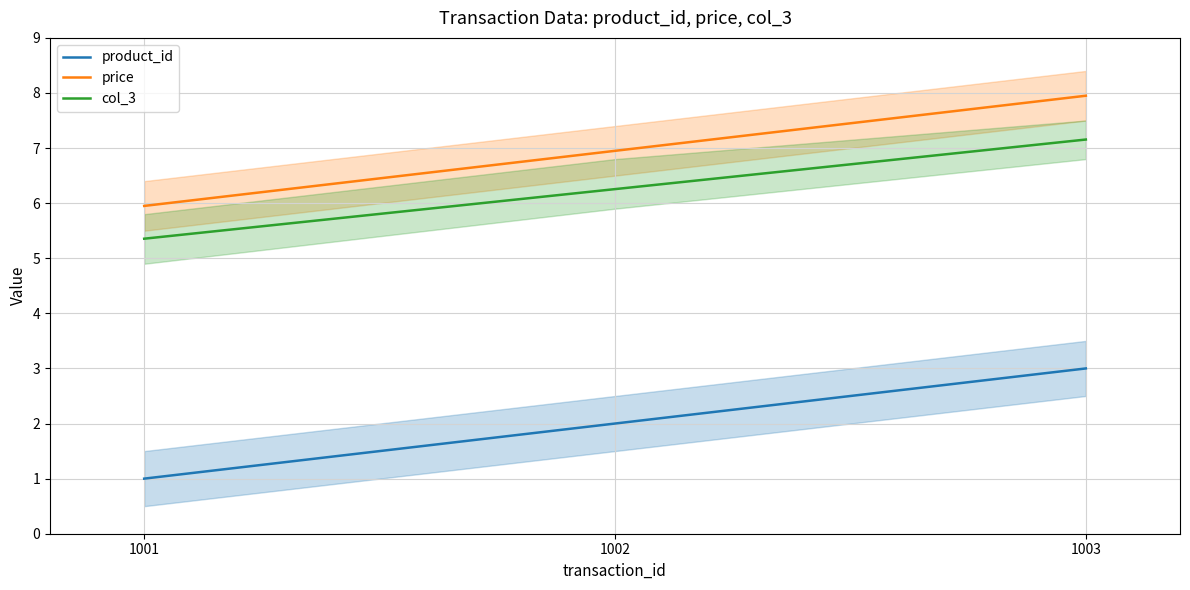

How many lines are shown in the chart?

3